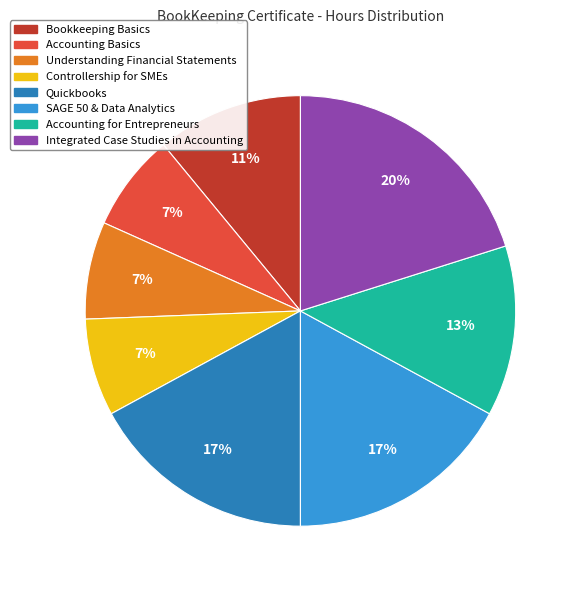

Which category has the biggest portion of the pie?

Integrated Case Studies in Accounting